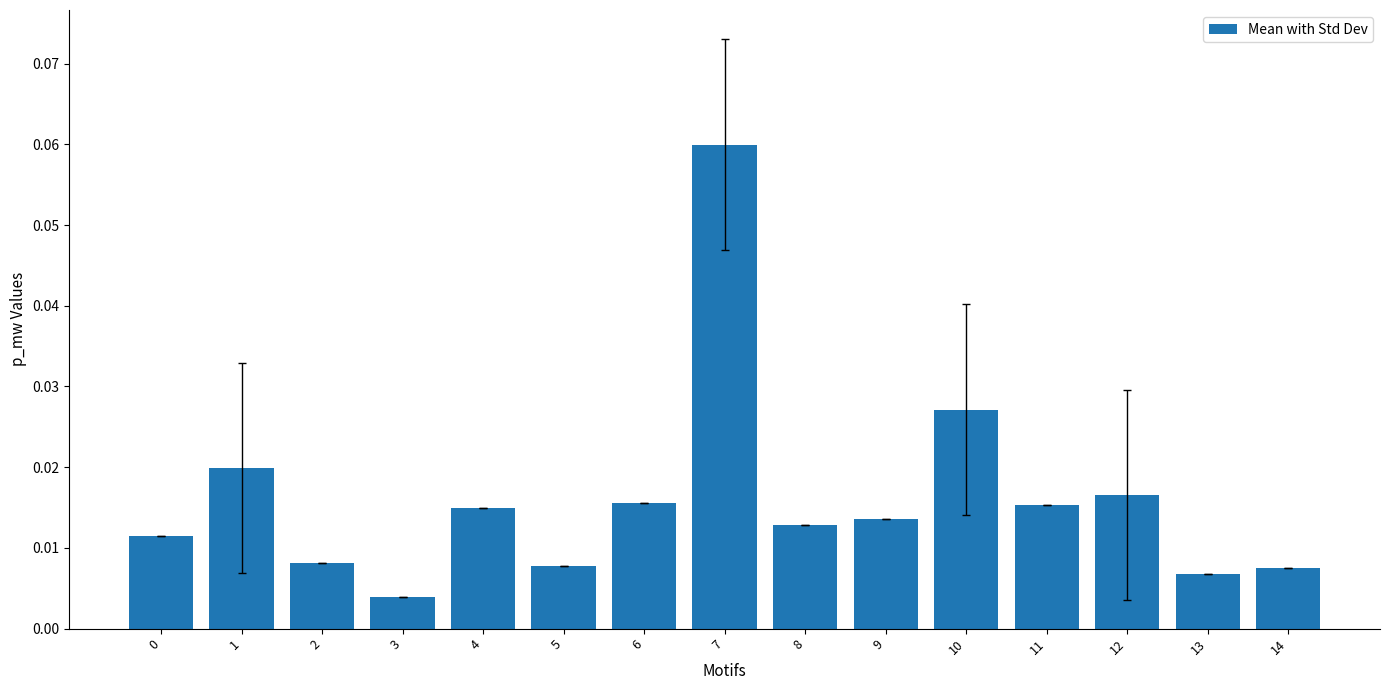

At which label is the value closest to 0?

3